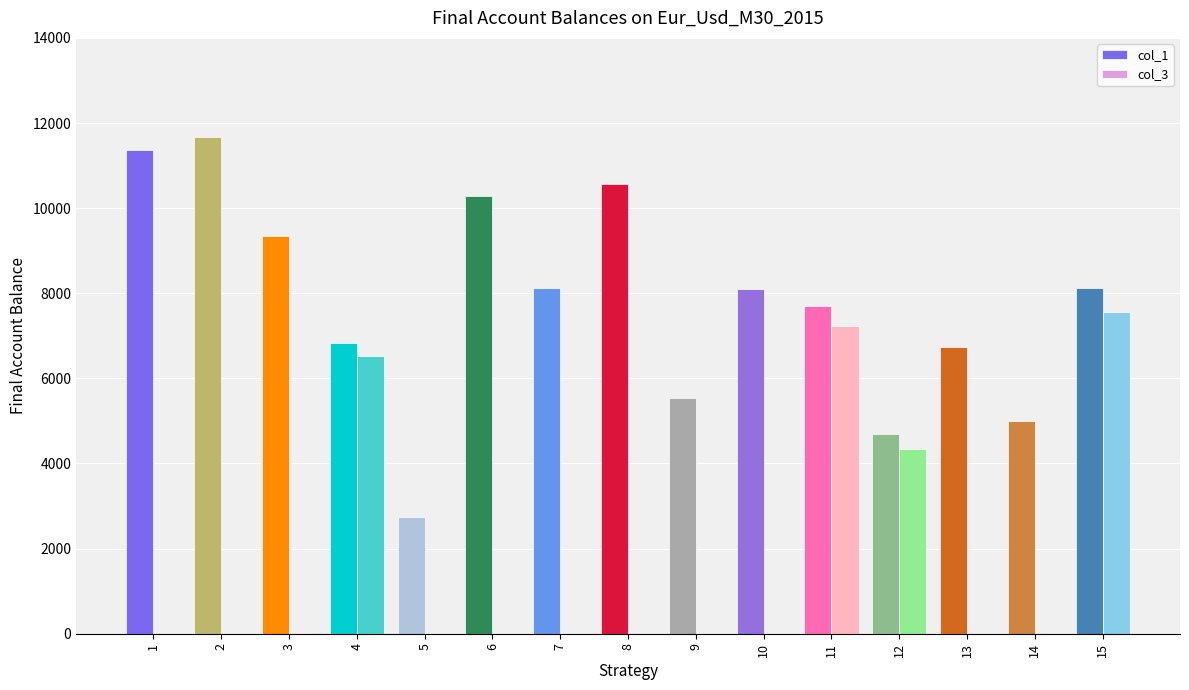

How many values in the col_1 series exceed 8105?

8